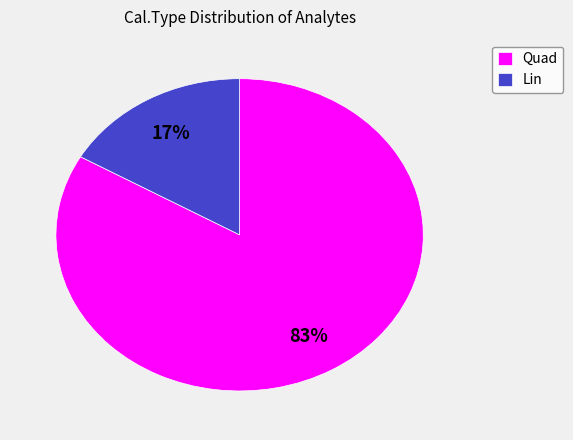

Which category has the smallest portion of the pie?

Lin